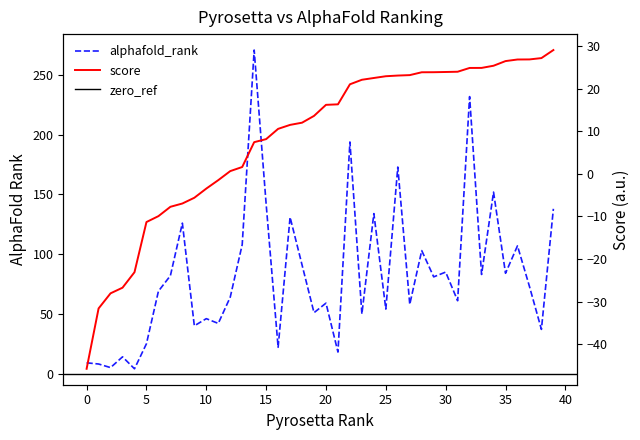

What is the value of the alphafold_rank point at the 18th from the left?

131.0